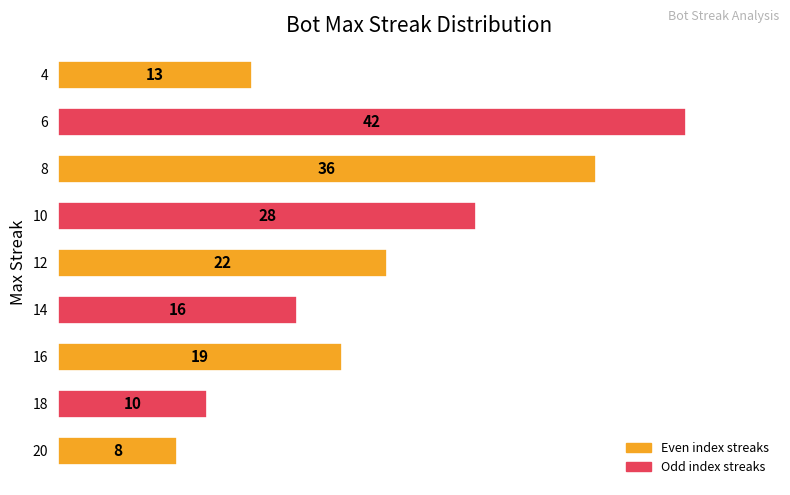

Where is the data nearest to the value 25?

12